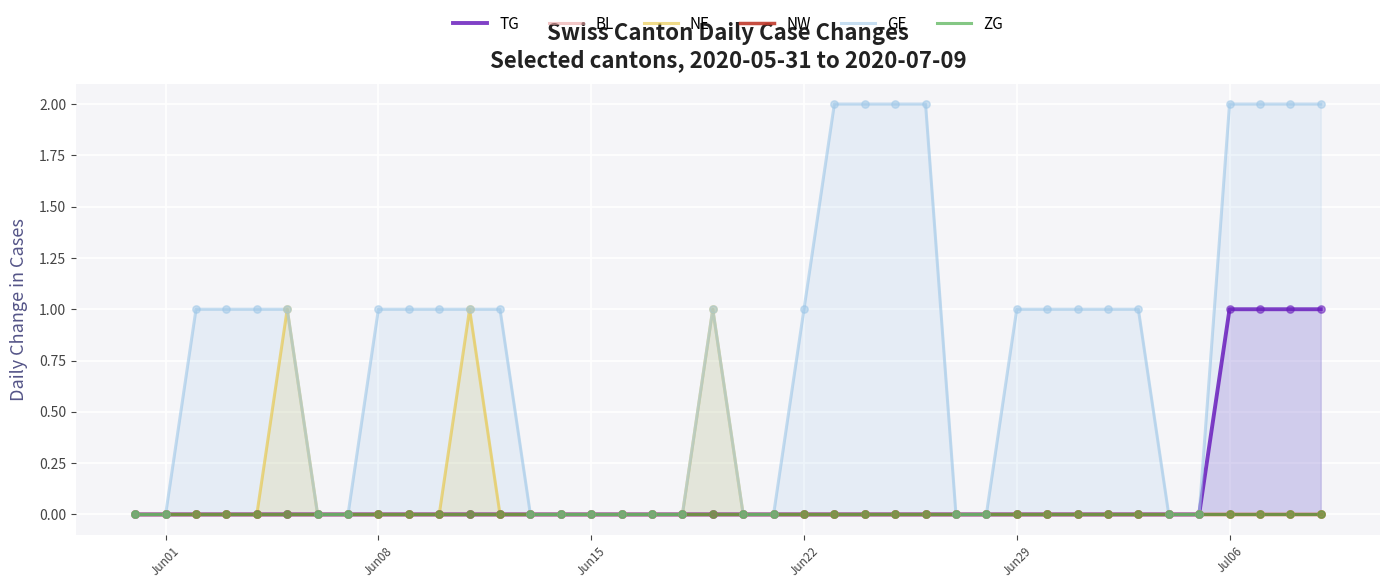

Which series contains the lowest Y value?

TG